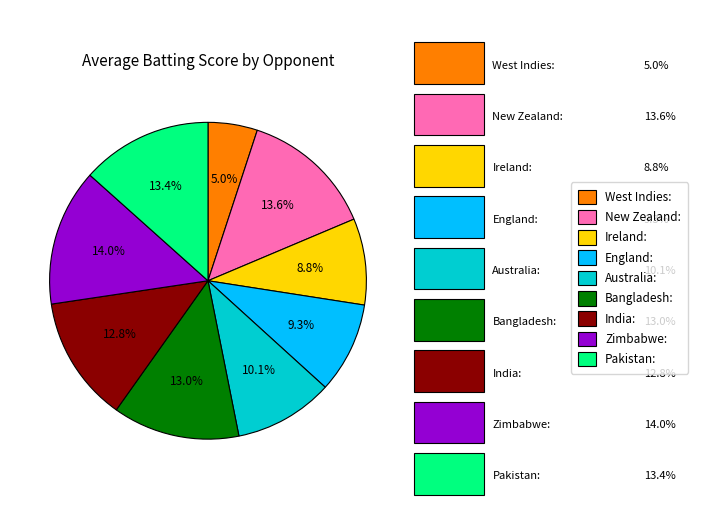

Count the number of slices in the pie.

9